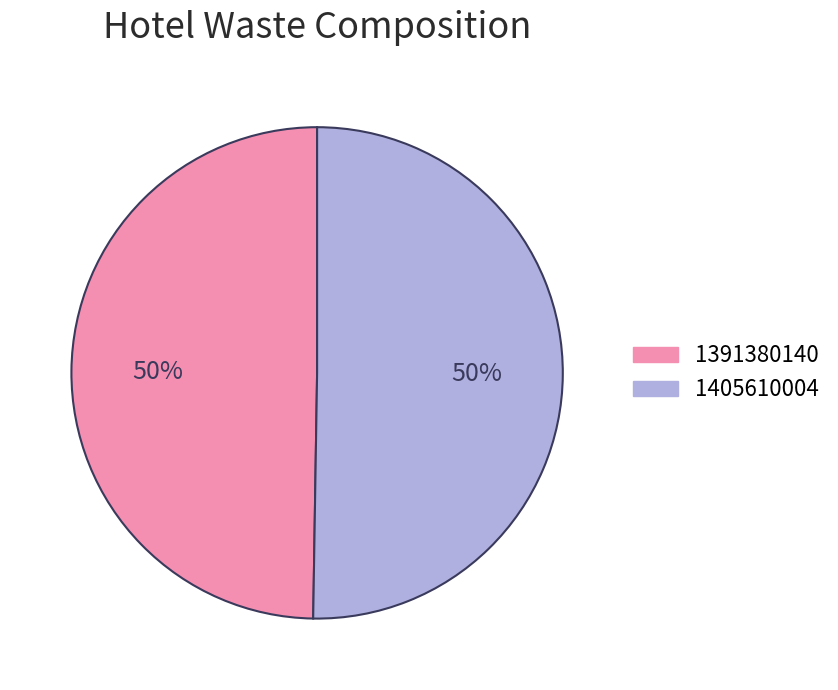

Between 1405610004 and 1391380140, which is larger?

1405610004